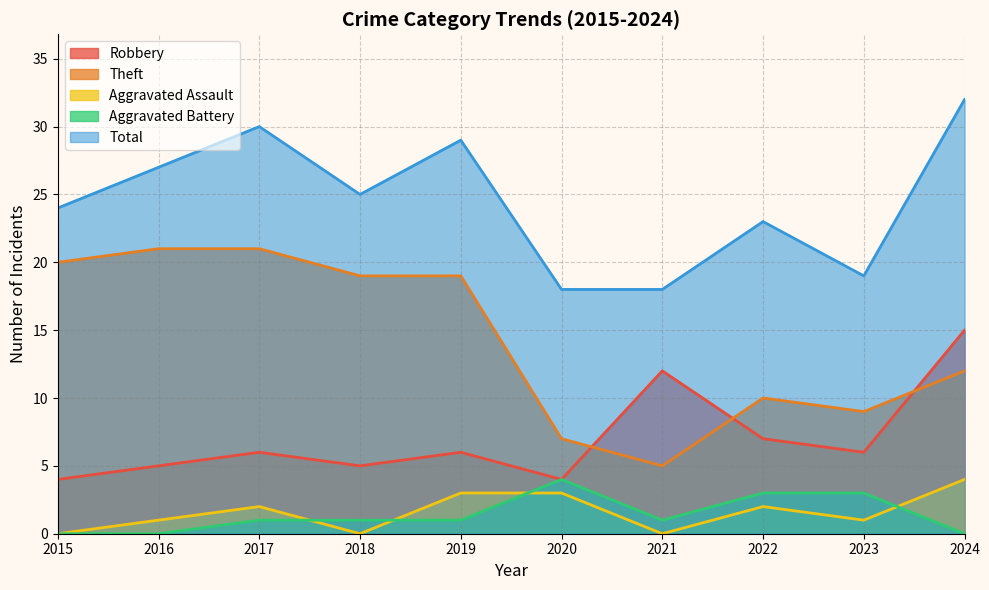

What are all the series names shown in the legend?

Robbery, Theft, Aggravated Assault, Aggravated Battery, Total